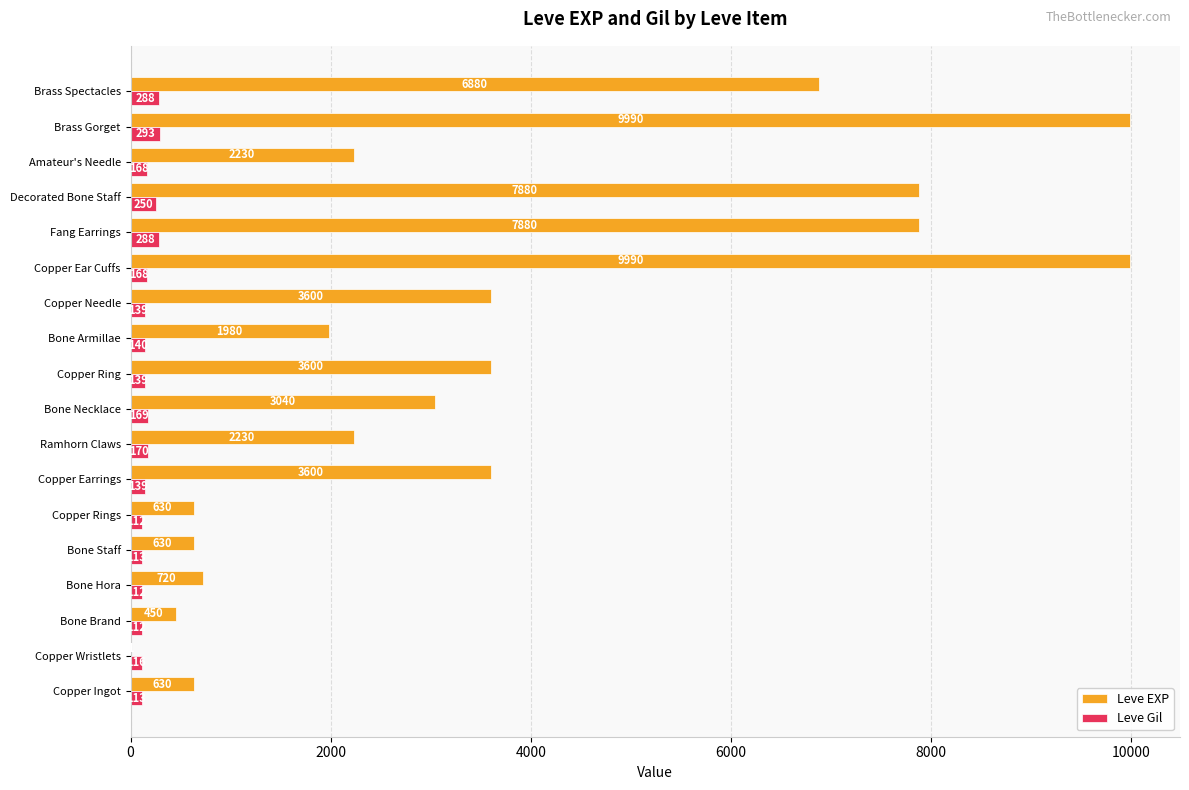

What is the greatest value displayed?

9990